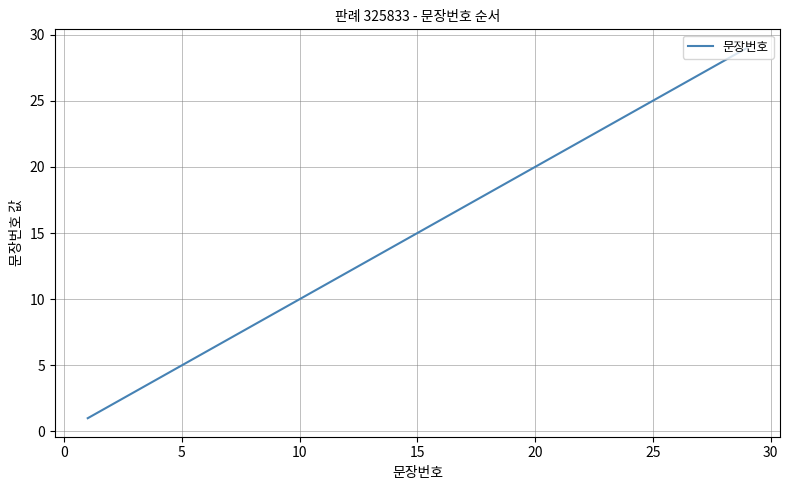

What is the difference between the maximum and minimum values?

28